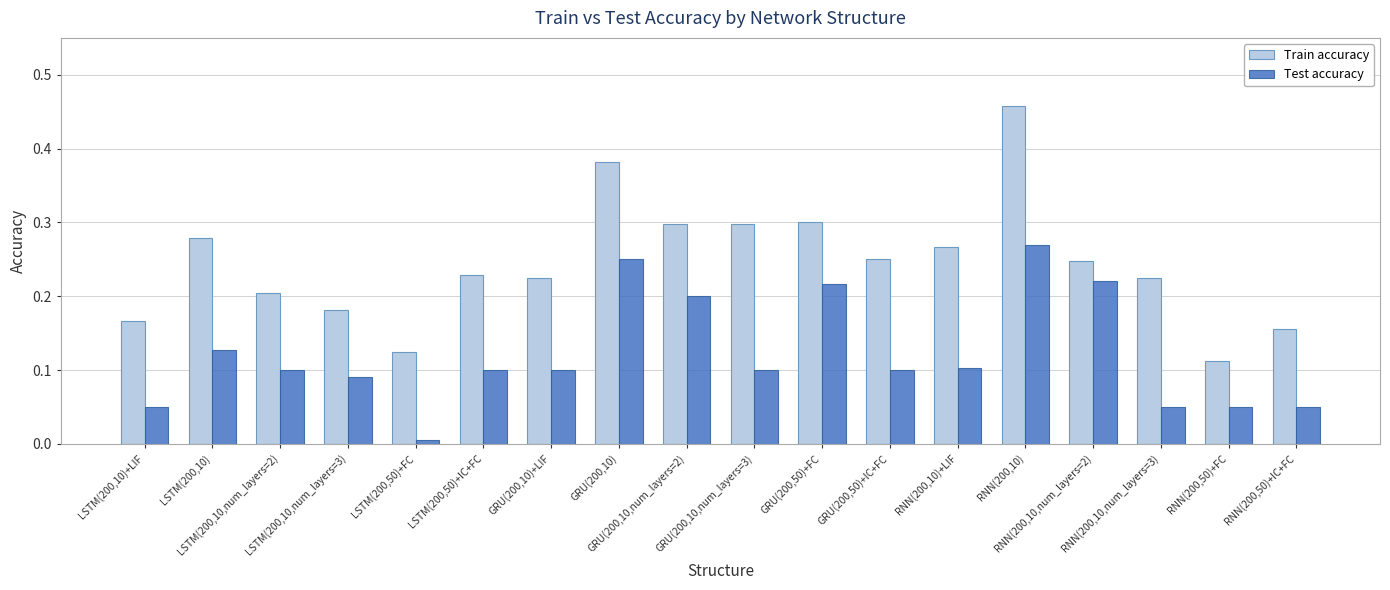

Is it true that Train accuracy equals 0.4 at RNN(200,10)+LIF?

False